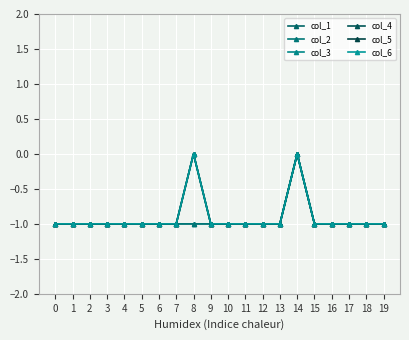

Is this an area chart (filled region under the line)?

No